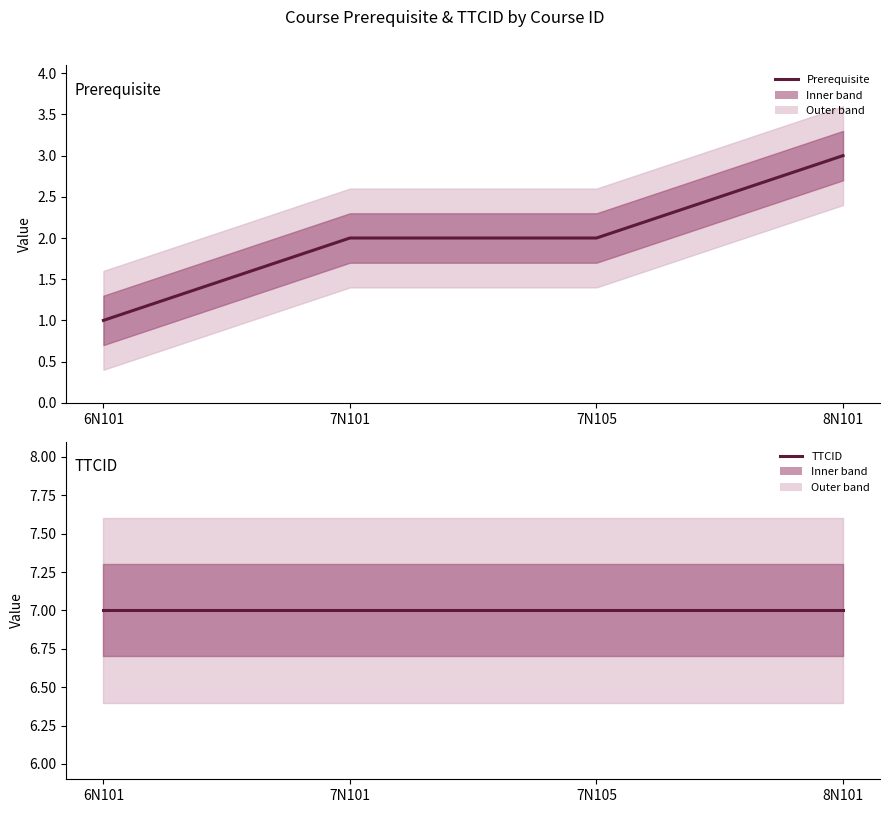

How many distinct data groups are displayed?

2